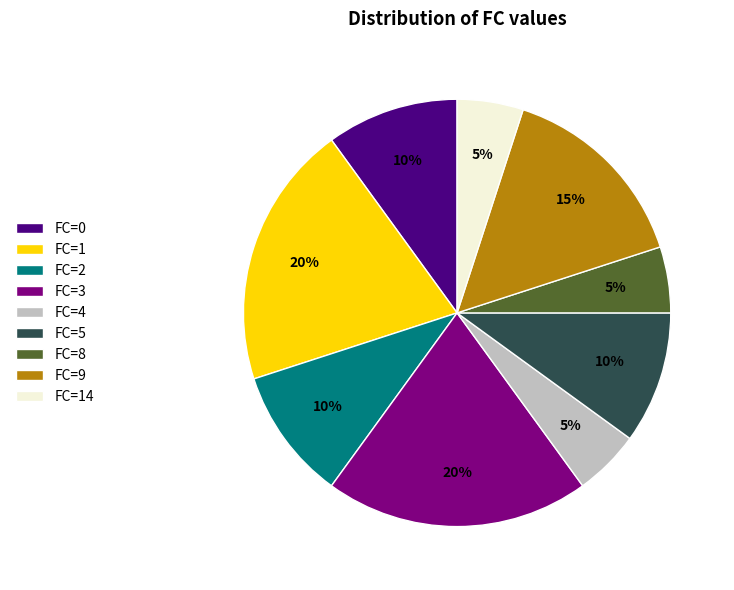

Combined, do FC=5 and FC=3 account for over 50%?

No